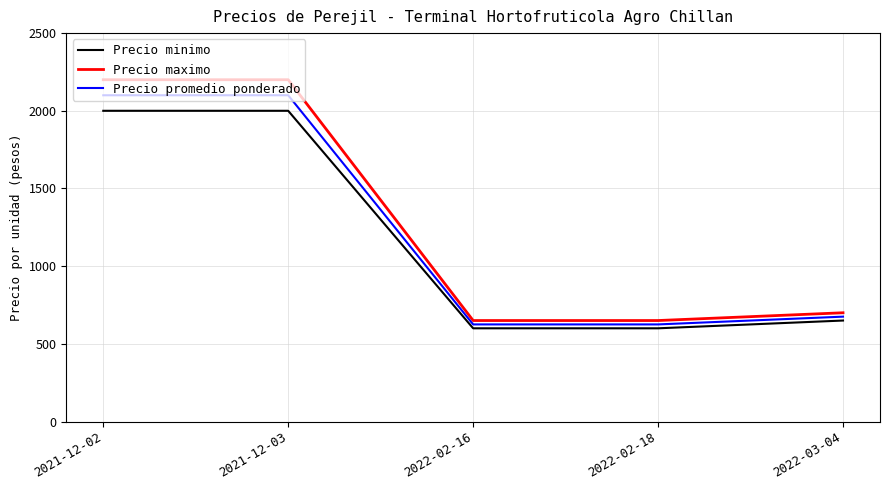

What is the maximum value for Precio maximo?

2200